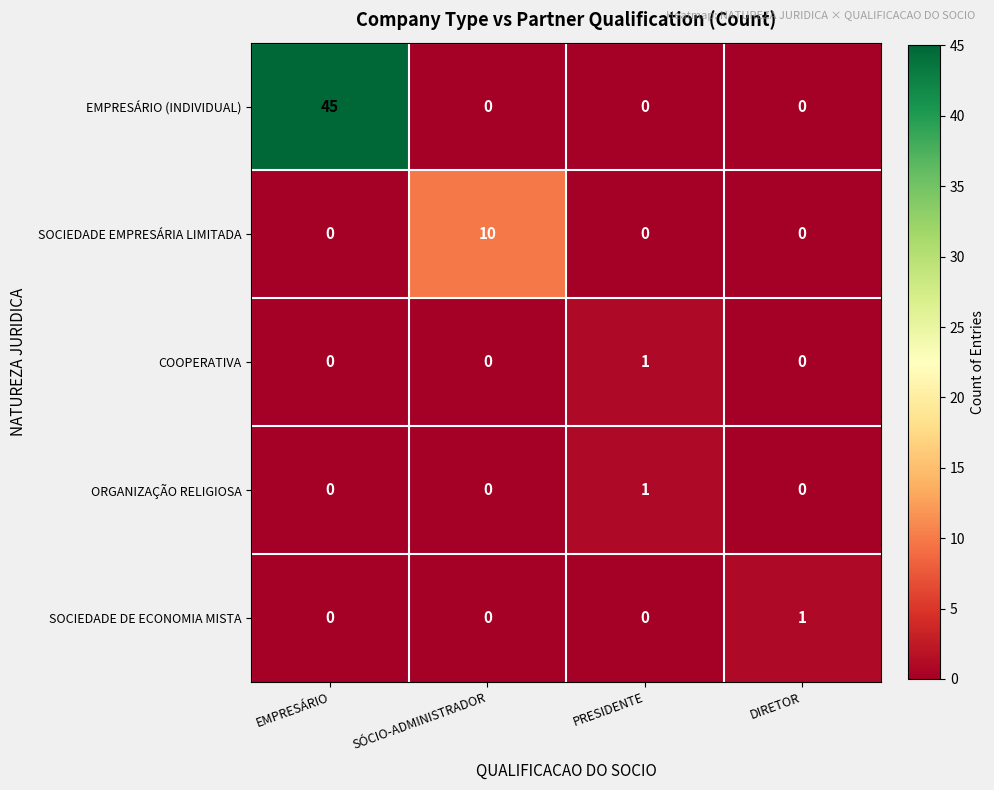

Reading right to left, what are all the values shown in this chart?

EMPRESÁRIO (INDIVIDUAL): 0	0	0	45
SOCIEDADE EMPRESÁRIA LIMITADA: 0	0	10	0
COOPERATIVA: 0	1	0	0
ORGANIZAÇÃO RELIGIOSA: 0	1	0	0
SOCIEDADE DE ECONOMIA MISTA: 1	0	0	0